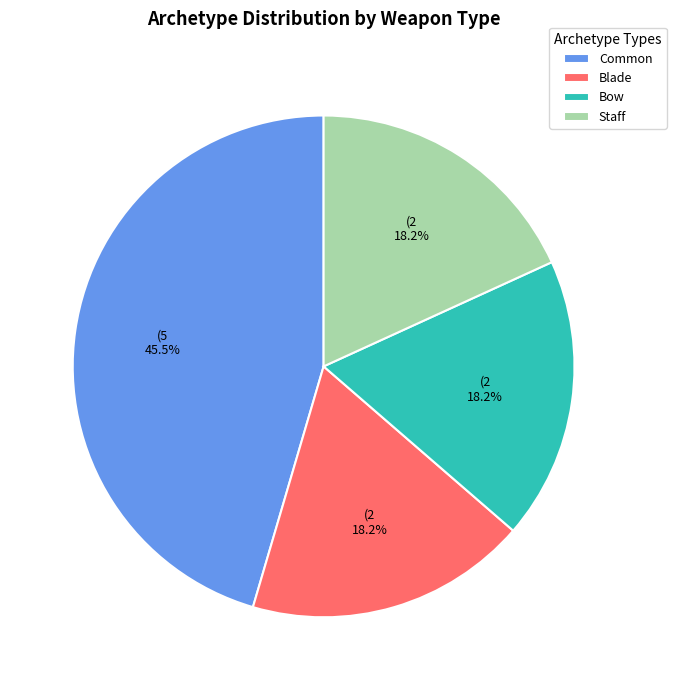

What is the largest slice in the pie chart?

Common